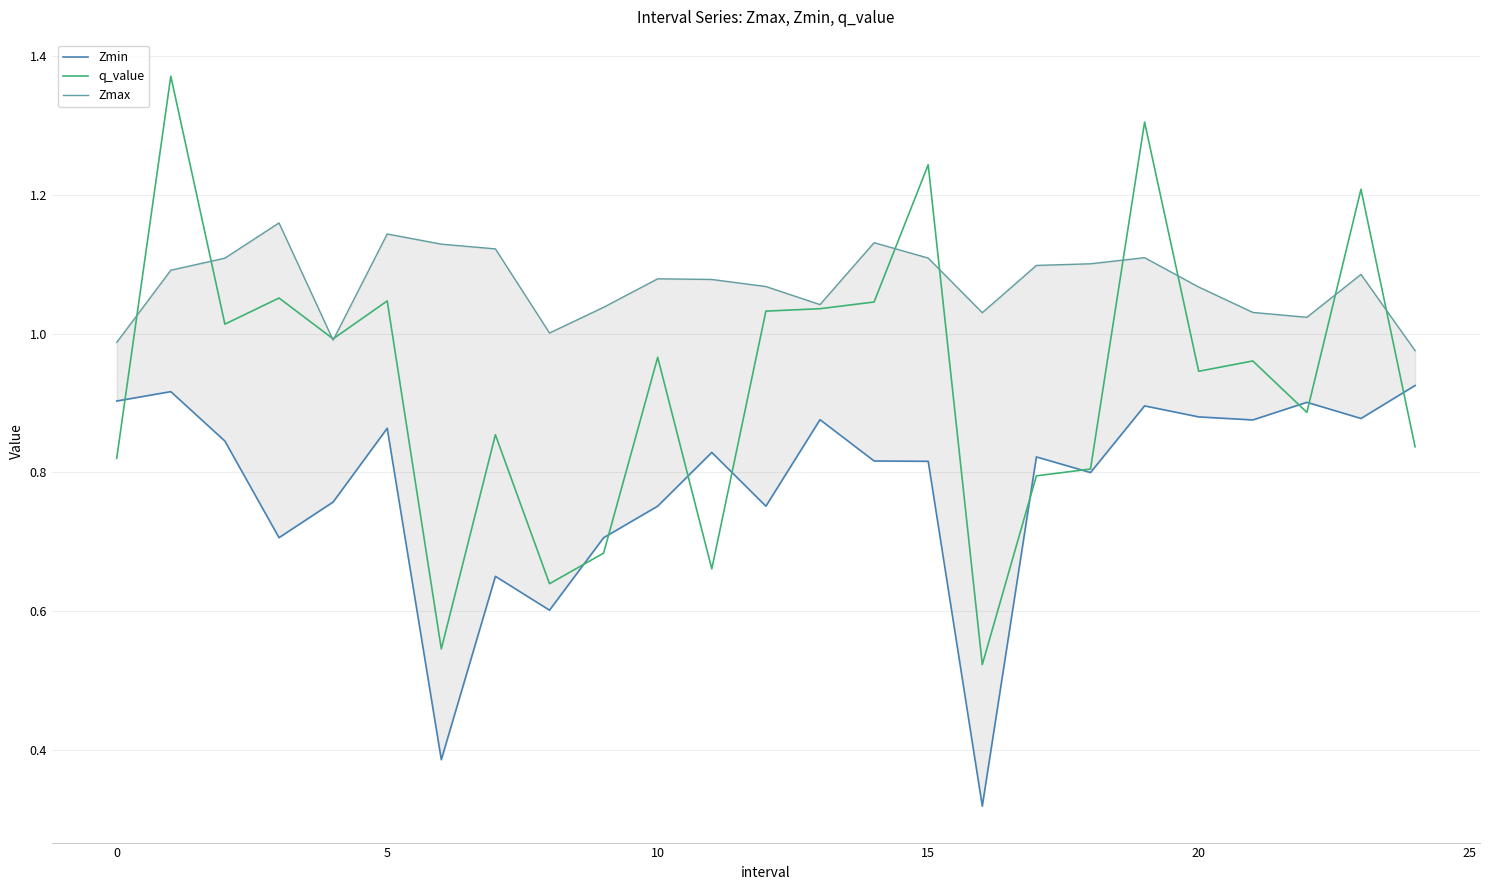

In q_value, how many points are higher than both neighbors (excluding endpoints)?

9